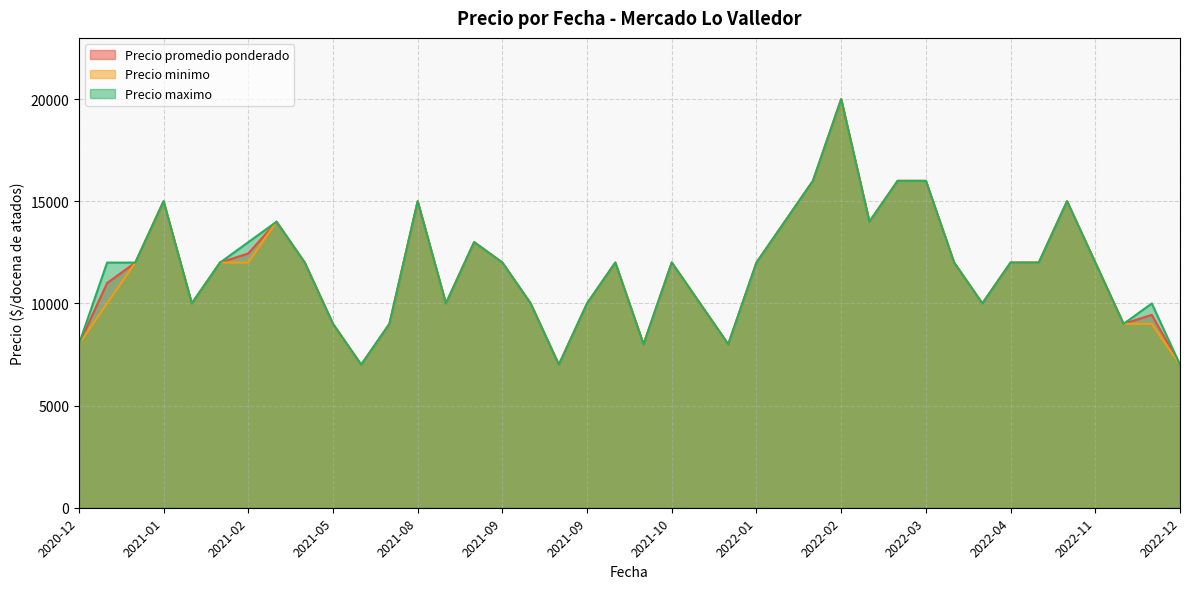

Does the chart have visible grid lines?

Yes